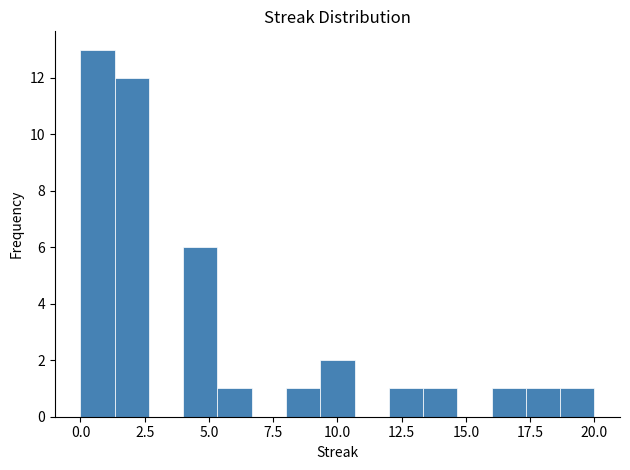

Read against the x-axis, roughly where is the centre of the tallest bar?

0.5